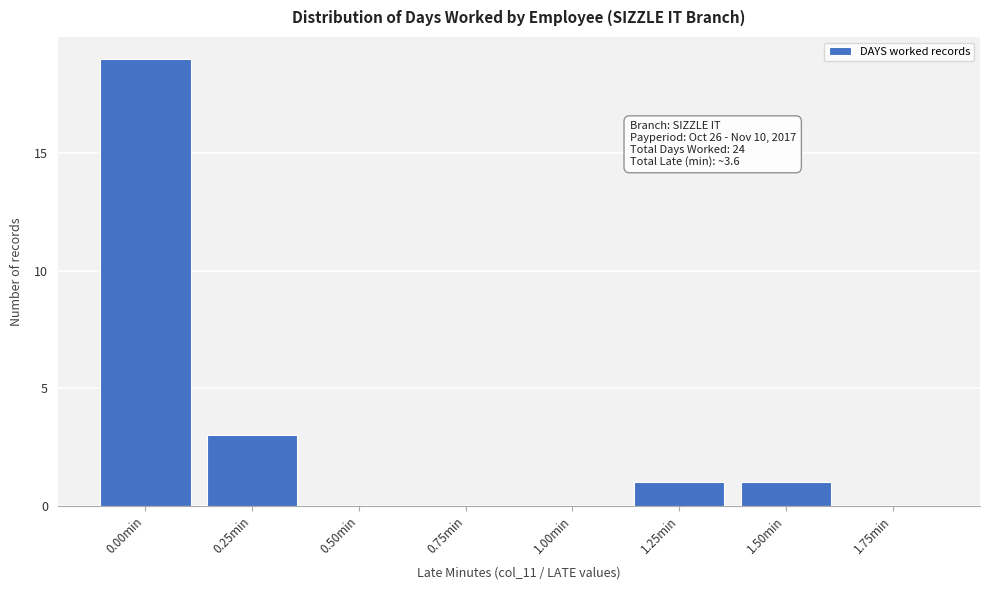

Reading left to right, what are all the values shown in this chart?

0.00min=19	0.25min=3	0.50min=0	0.75min=0	1.00min=0	1.25min=1	1.50min=1	1.75min=0